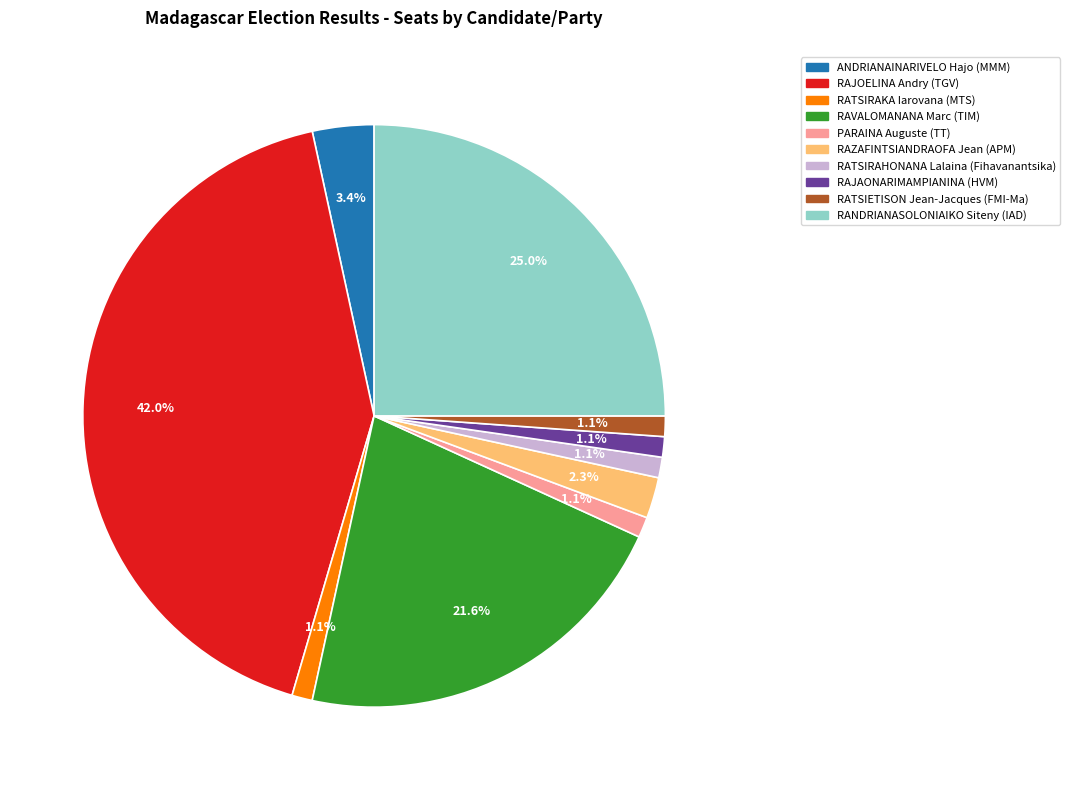

Does any single category account for the majority?

No